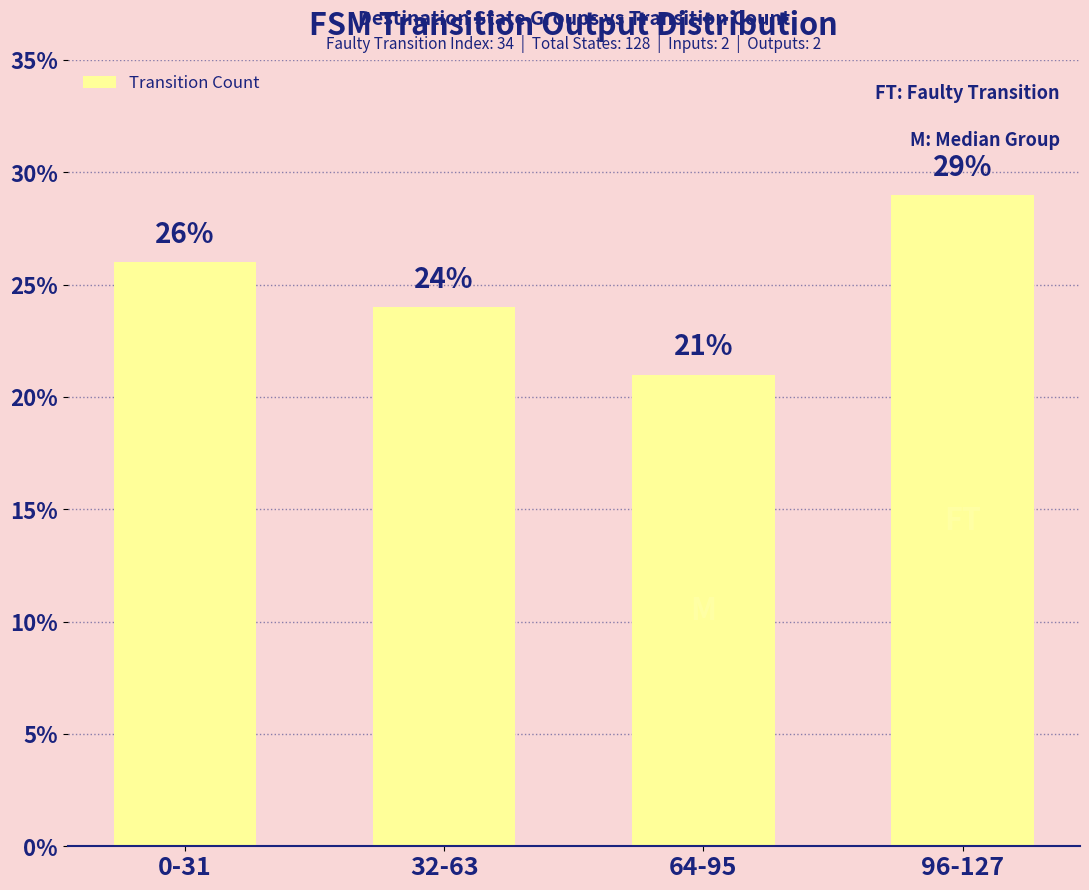

The chart shows a value of 19 at 0-31. True or false?

False